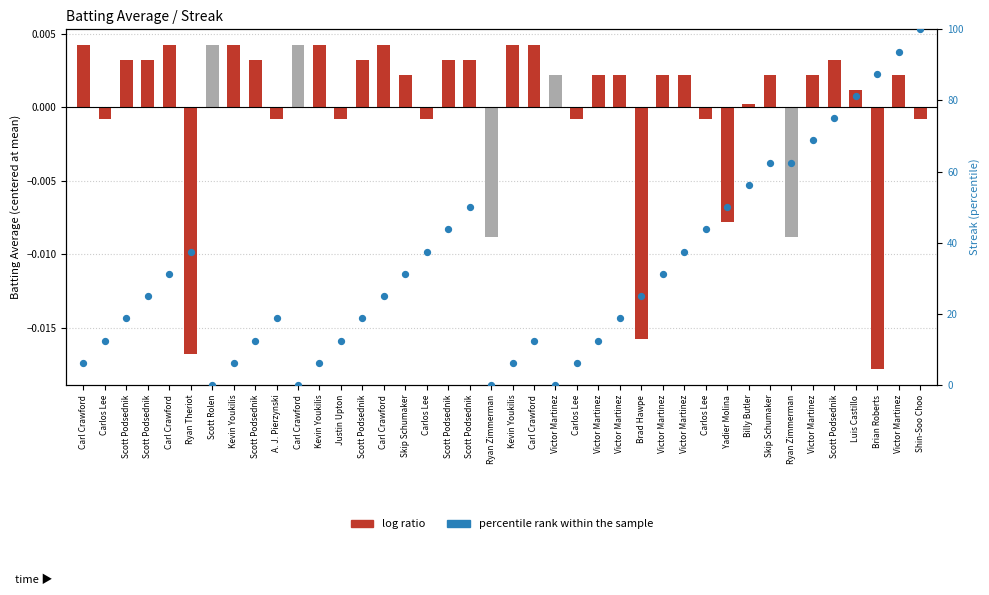

Which series has the largest Y range (max minus min)?

percentile rank within the sample